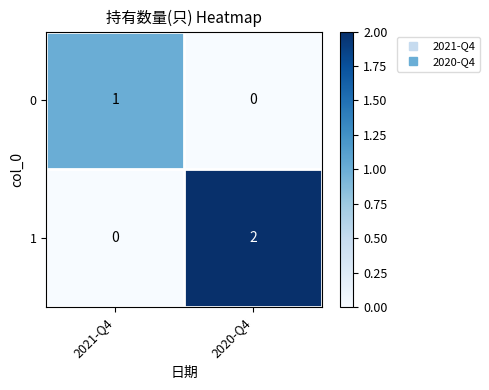

Reading left to right, list all the values displayed in this chart.

0: 1	0
1: 0	2